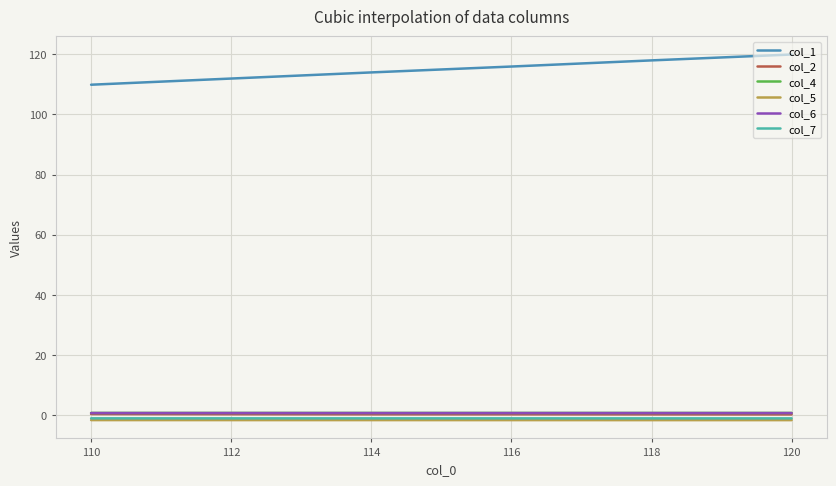

What is the difference between the highest and lowest values at 114?

115.6